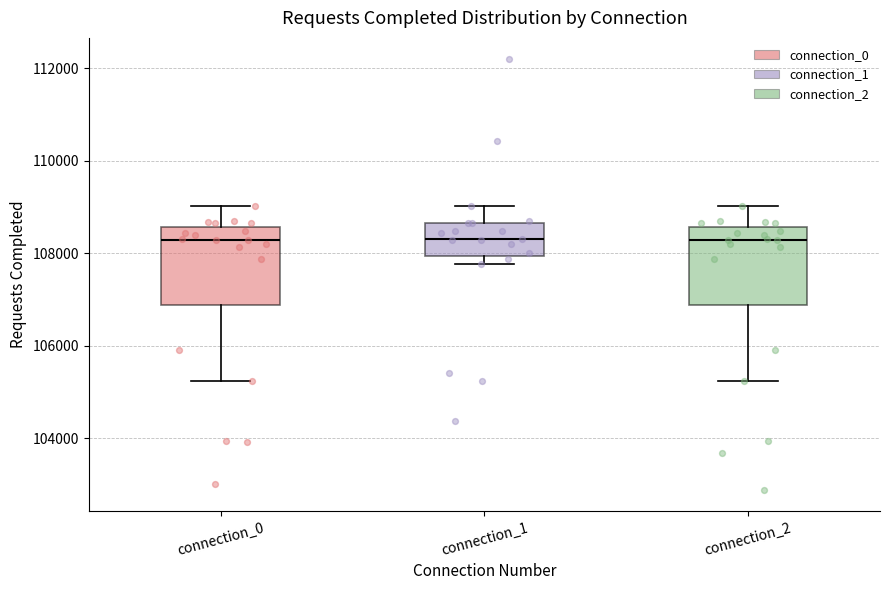

Reading left to right, transcribe this box plot: for each box, give where its median line is, the range the box spans, and where its two whiskers end, as read against the y-axis. The values are not printed on the chart, so give them approximately, as read against the axis.

connection_0: median 108200, box 106800 to 108600, whiskers 105200 to 109000
connection_1: median 108400, box 108000 to 108600, whiskers 107800 to 109000
connection_2: median 108200, box 106800 to 108600, whiskers 105200 to 109000